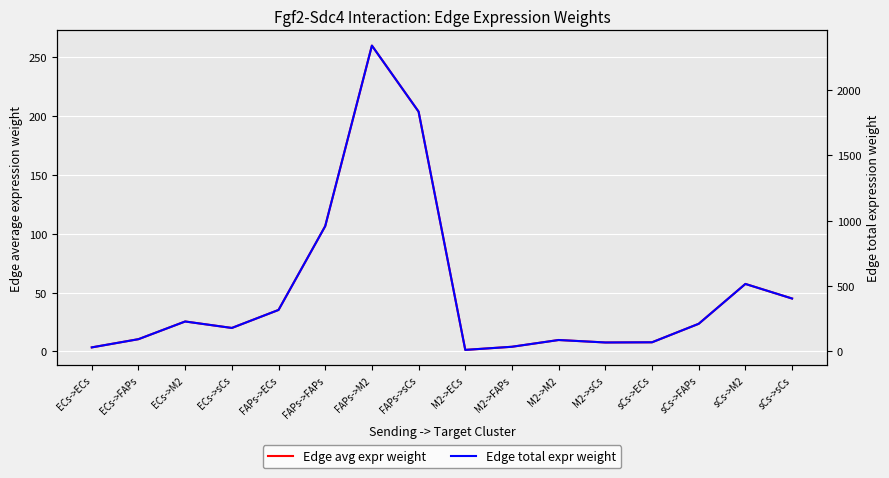

Is it true that Edge total expr weight equals 3156.4 at FAPs->sCs?

False